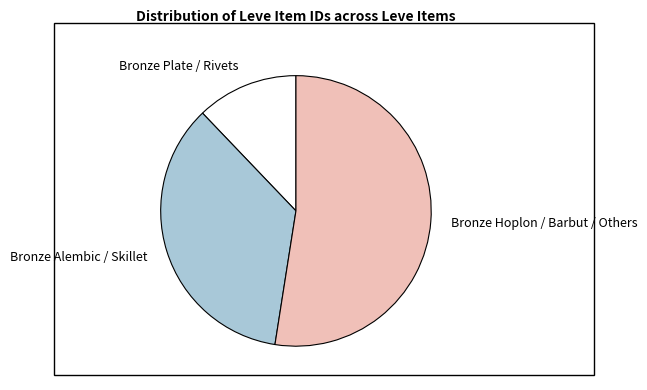

Combined, do Bronze Plate / Rivets and Bronze Alembic / Skillet account for over 50%?

No